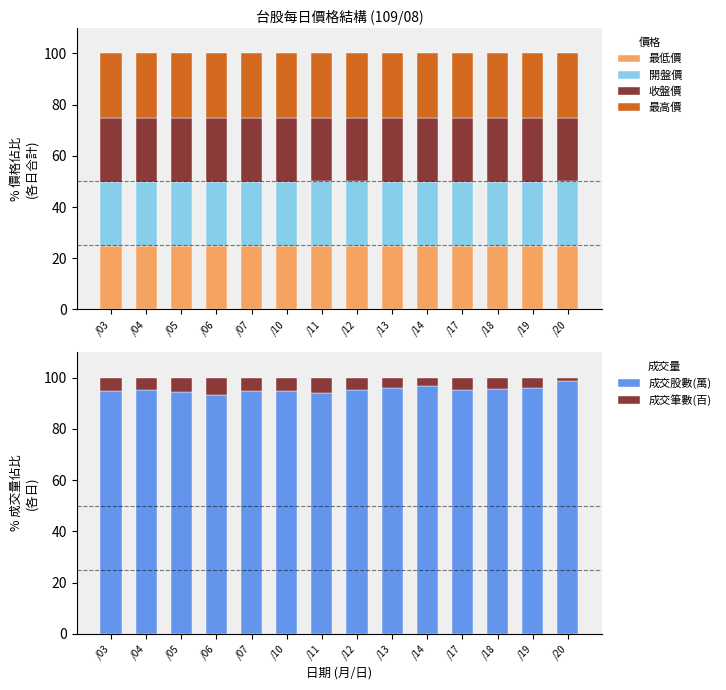

Reading left to right, what are all the values shown in this chart?

最低價: /03=24.8	/04=24.9	/05=24.9	/06=24.8	/07=24.9	/10=24.9	/11=24.9	/12=24.8	/13=24.9	/14=24.9	/17=24.8	/18=24.9	/19=24.9	/20=24.7
開盤價: /03=25.1	/04=25.0	/05=24.9	/06=25.1	/07=25.0	/10=25.1	/11=25.1	/12=25.2	/13=25.0	/14=25.0	/17=24.8	/18=25.0	/19=25.0	/20=25.2
收盤價: /03=24.8	/04=25.0	/05=25.1	/06=25.0	/07=25.0	/10=25.0	/11=24.9	/12=24.8	/13=25.0	/14=25.0	/17=25.2	/18=24.9	/19=24.9	/20=24.8
最高價: /03=25.3	/04=25.1	/05=25.1	/06=25.1	/07=25.1	/10=25.1	/11=25.1	/12=25.2	/13=25.1	/14=25.2	/17=25.2	/18=25.1	/19=25.1	/20=25.3
成交股數(萬): /03=95.0	/04=95.0	/05=94.6	/06=93.3	/07=94.6	/10=94.6	/11=94.1	/12=95.3	/13=96.0	/14=96.6	/17=95.1	/18=95.8	/19=96.1	/20=98.7
成交筆數(百): /03=5.0	/04=5.0	/05=5.4	/06=6.7	/07=5.4	/10=5.4	/11=5.9	/12=4.7	/13=4.0	/14=3.4	/17=4.9	/18=4.2	/19=3.9	/20=1.3